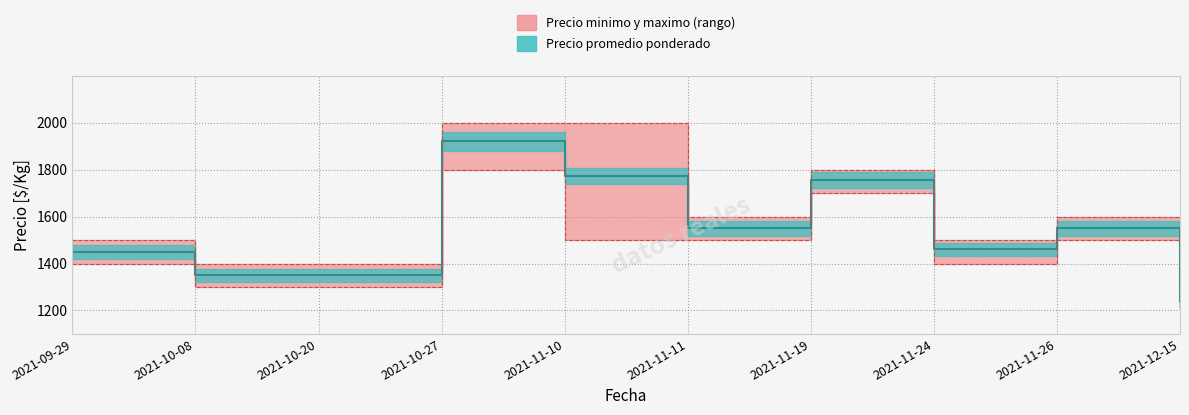

Which series has the largest total across all categories?

Precio maximo